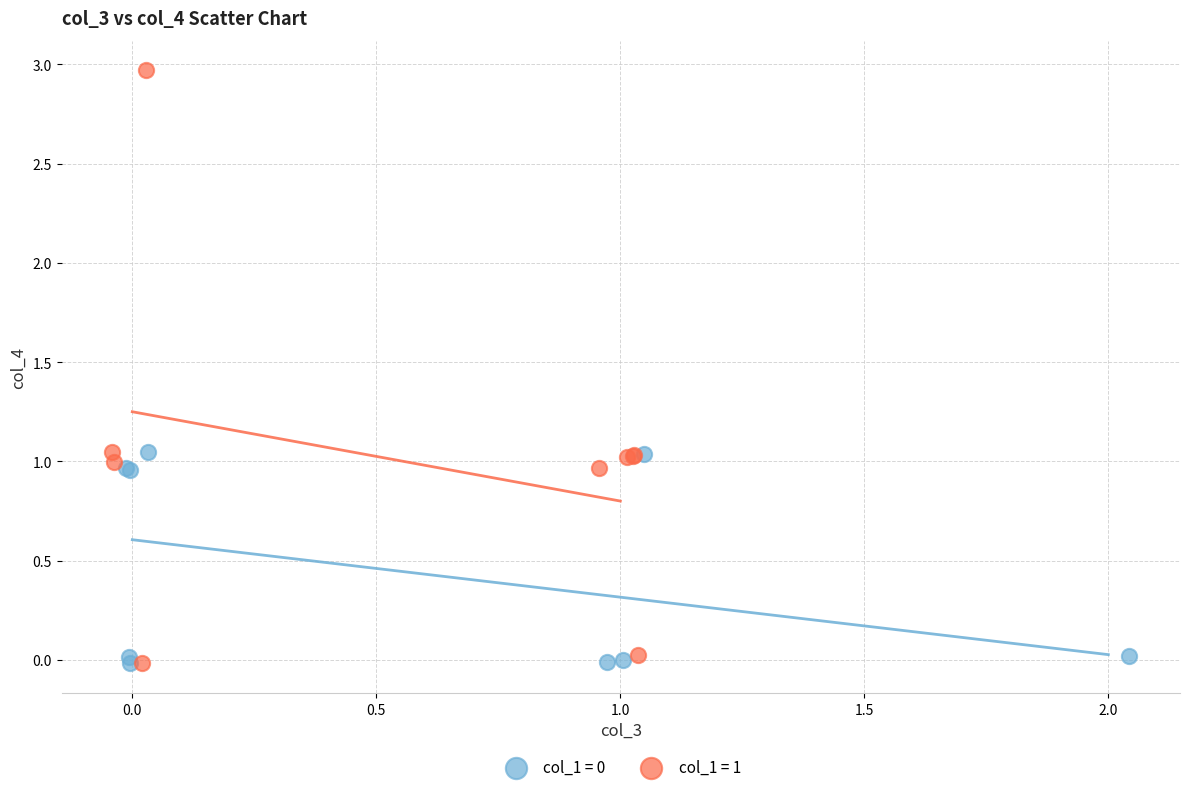

Which series has the largest Y range (max minus min)?

col_1 = 1